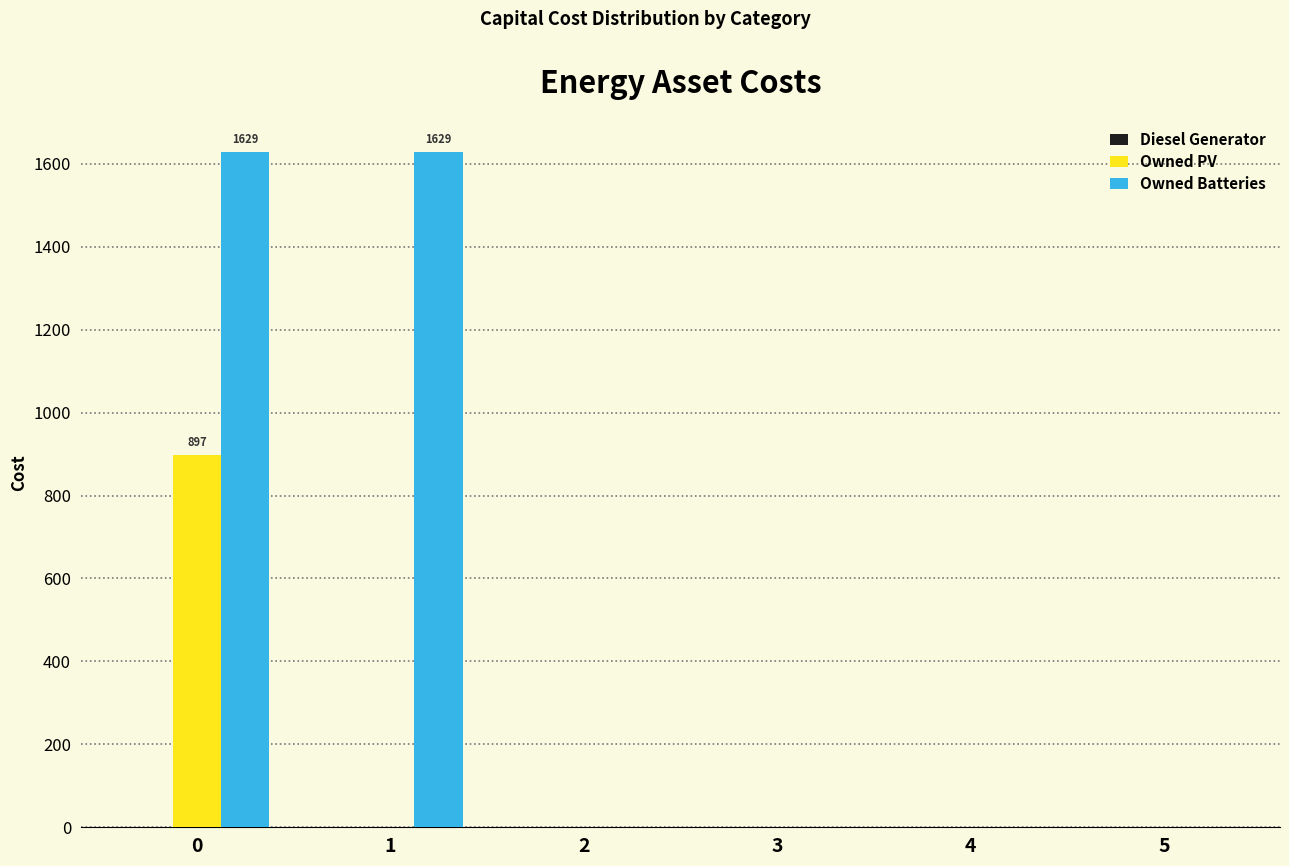

What is the maximum value shown in the chart?

1629